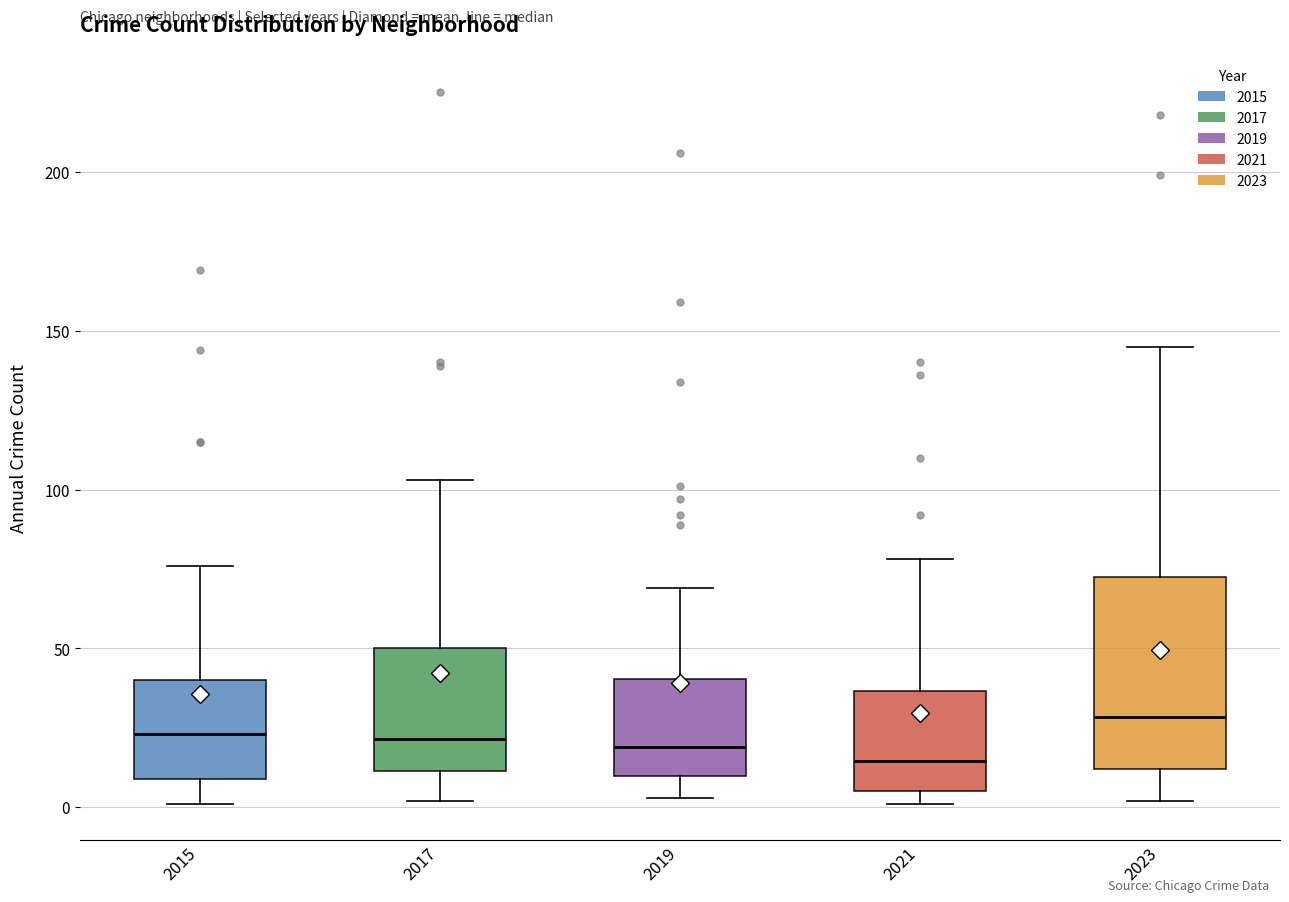

Reading left to right, read every box against the y-axis: the position of its median line, the range the box covers, and the ends of its whiskers. The values are not printed on the chart, so give them approximately, as read against the axis.

2015: median 25, box 10 to 40, whiskers 0 to 75
2017: median 20, box 10 to 50, whiskers 0 to 105
2019: median 20, box 10 to 40, whiskers 5 to 70
2021: median 15, box 5 to 35, whiskers 0 to 80
2023: median 30, box 10 to 75, whiskers 0 to 145